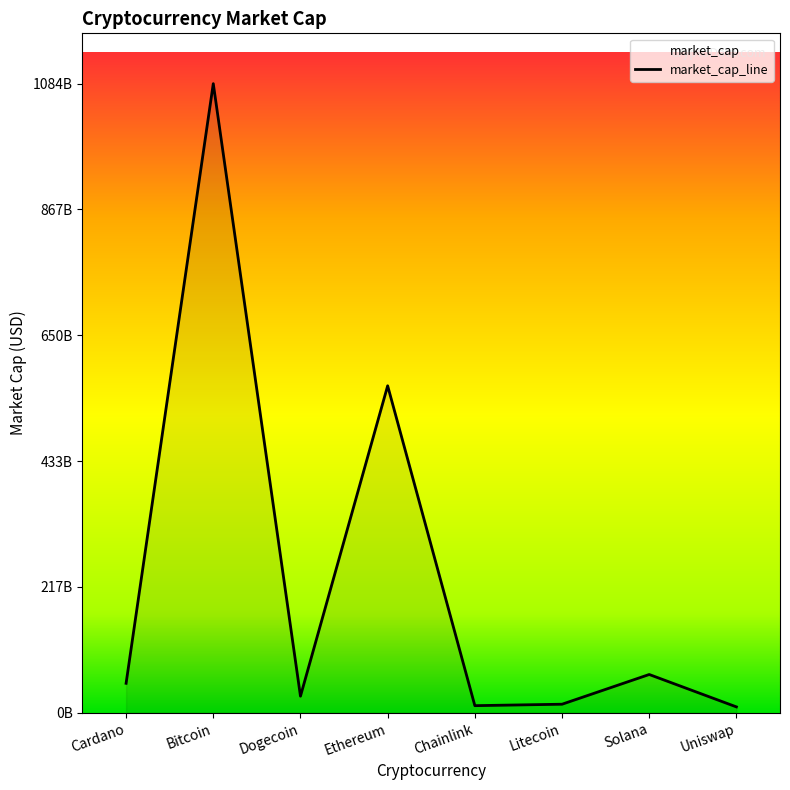

What is the label of the 2nd point from the left?

Bitcoin